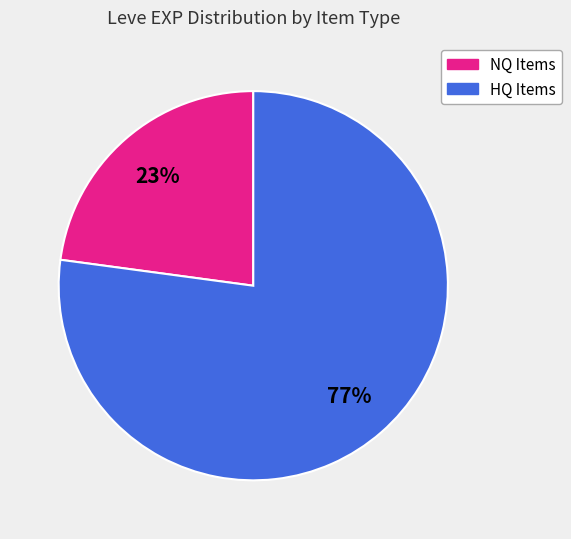

To the nearest percent, what is the difference between the largest and smallest slice percentages?

54%